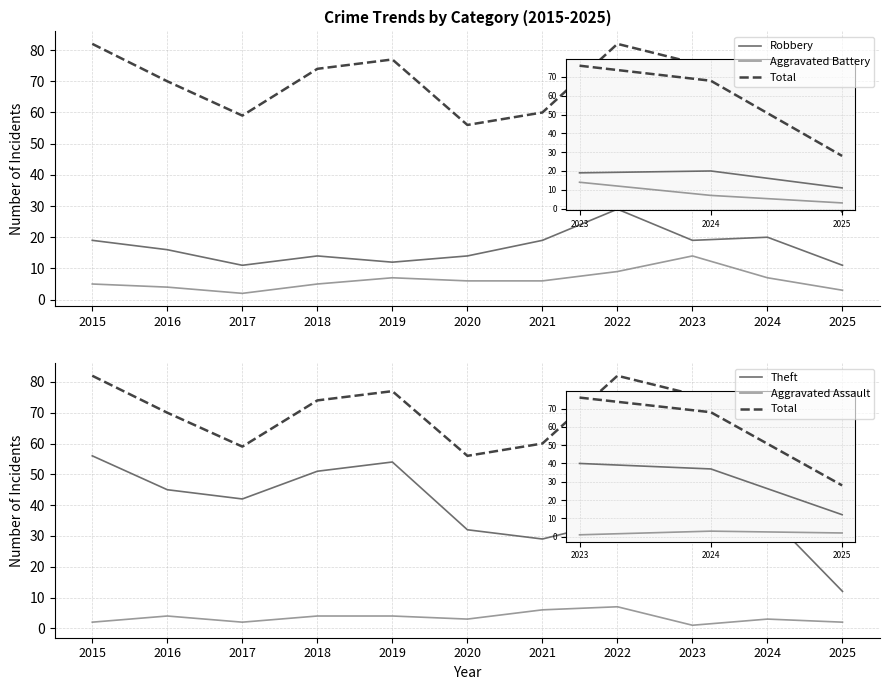

True or false: Aggravated Battery and Total intersect in this chart.

False